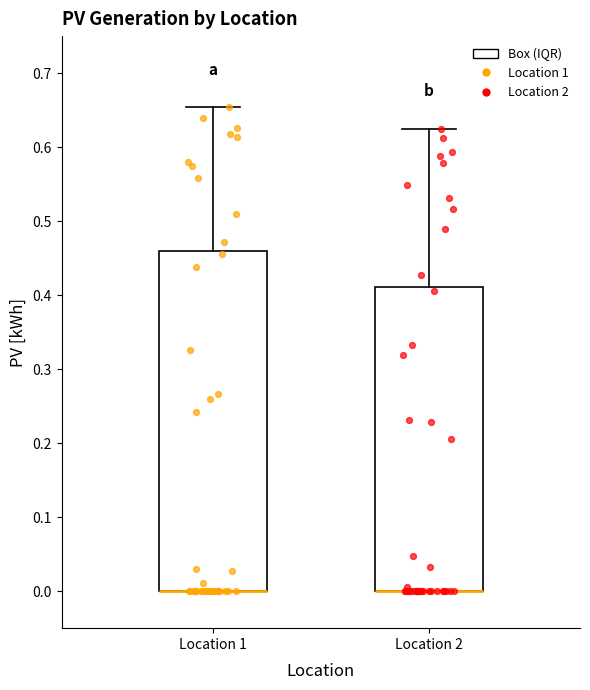

Reading left to right, read every box against the y-axis: the position of its median line, the range the box covers, and the ends of its whiskers. The values are not printed on the chart, so give them approximately, as read against the axis.

Location 1: median 0.00 (drawn on the box's lower edge), box 0.00 to 0.46, whiskers 0.00 to 0.65
Location 2: median 0.00 (drawn on the box's lower edge), box 0.00 to 0.41, whiskers 0.00 to 0.63